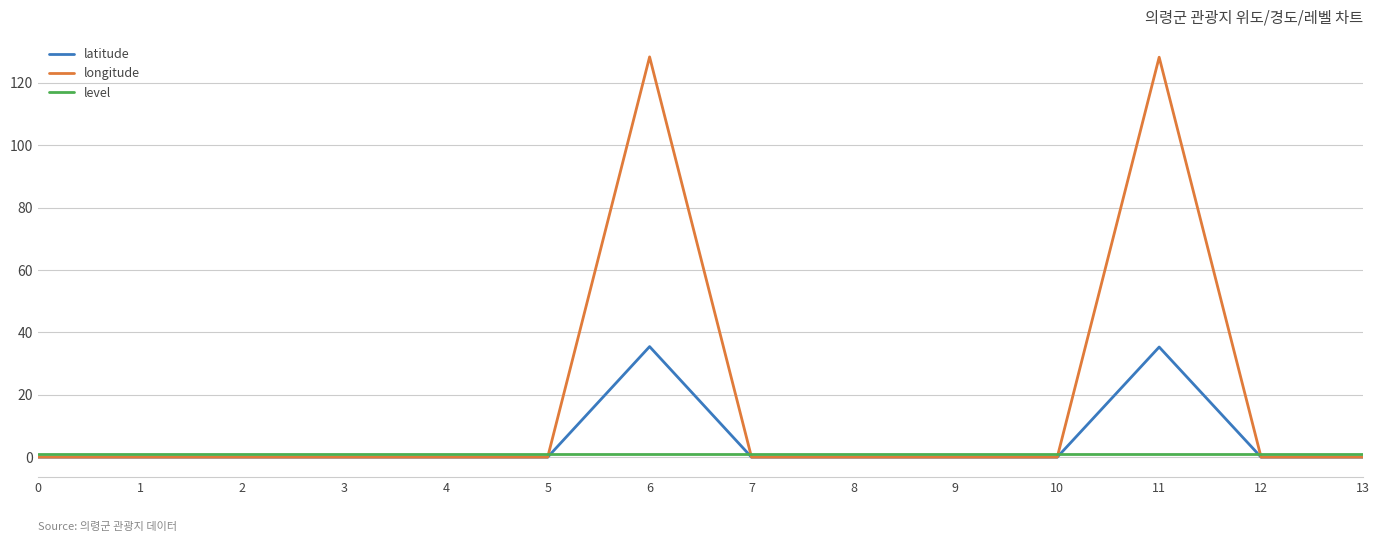

What is the maximum value shown in the chart?

128.4